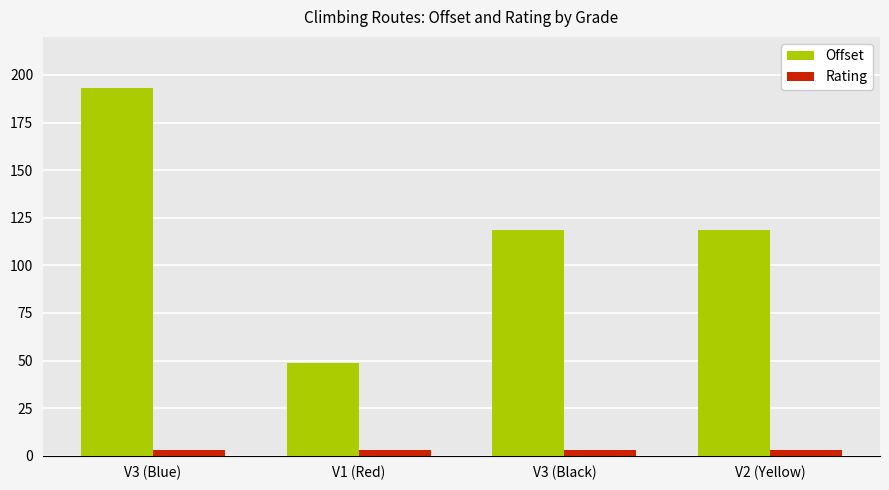

The Offset series shows 192.9 at V3 (Blue). True or false?

True